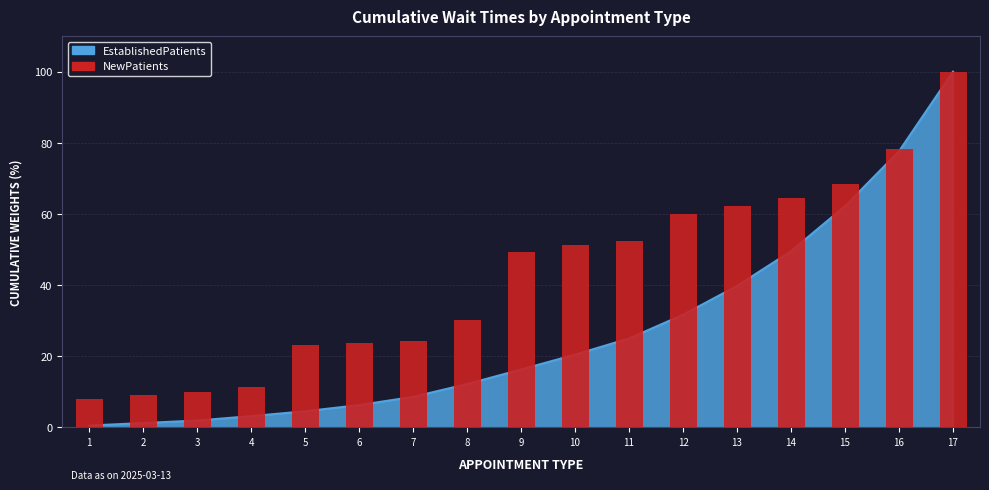

Which has a higher value, 2 or 17?

17